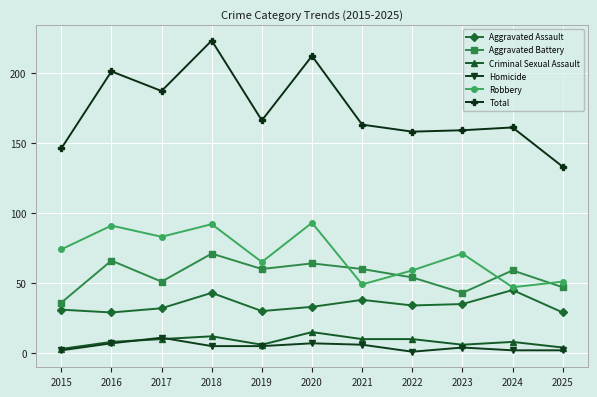

True or false: Robbery and Aggravated Assault intersect in this chart.

False